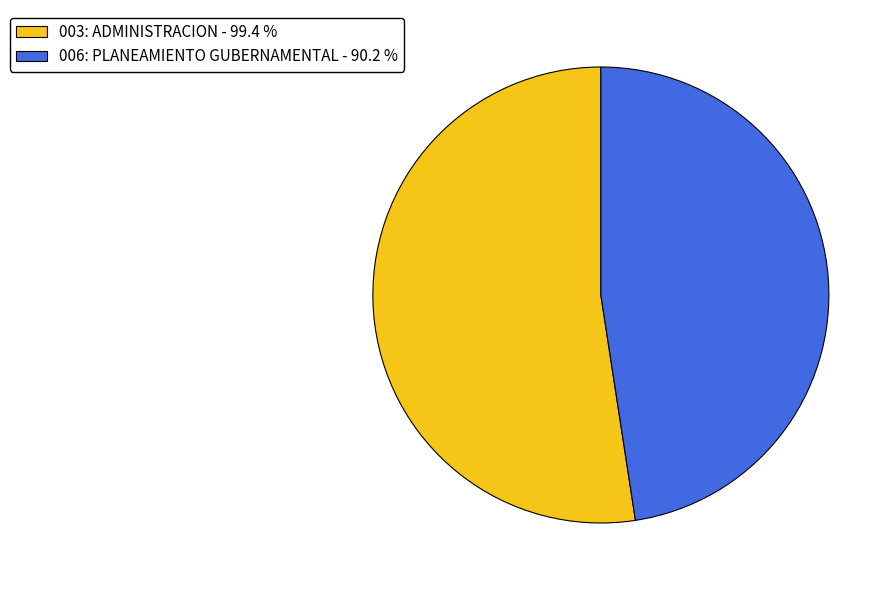

Do 003: ADMINISTRACION - 99.4 % and 006: PLANEAMIENTO GUBERNAMENTAL - 90.2 % together represent more than half of the pie?

Yes